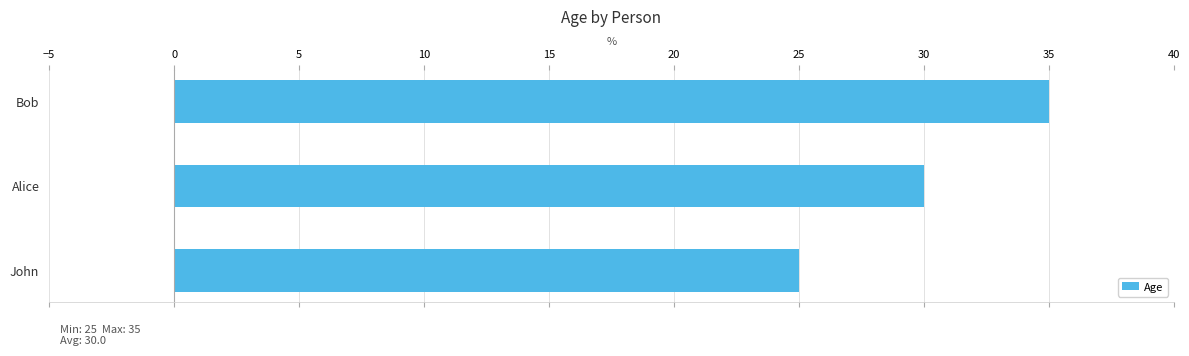

At which category does the chart reach its minimum across all series?

John